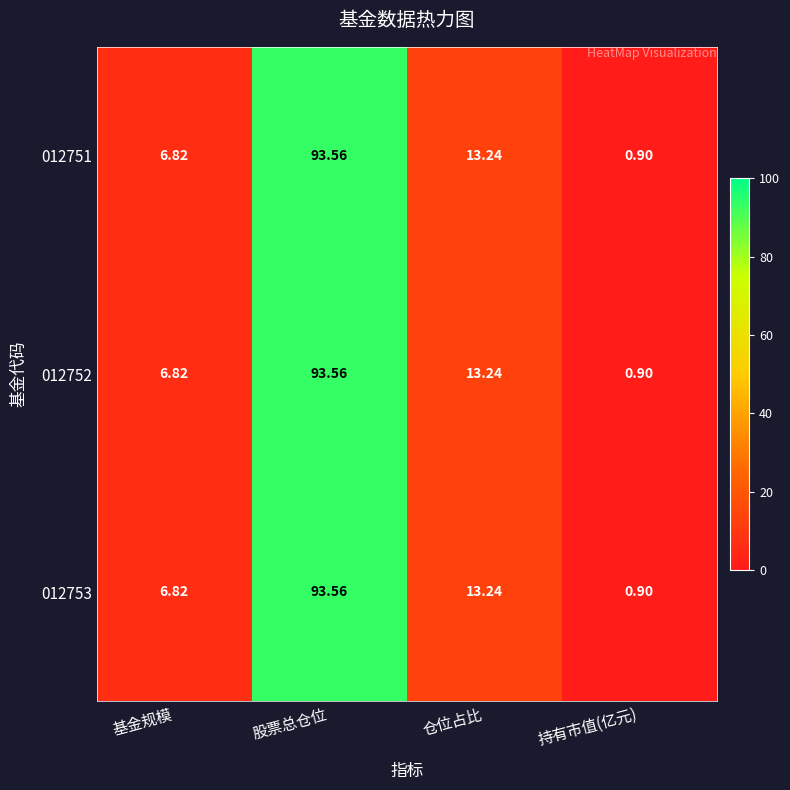

Where does the 012753 series first go above 13?

股票总仓位